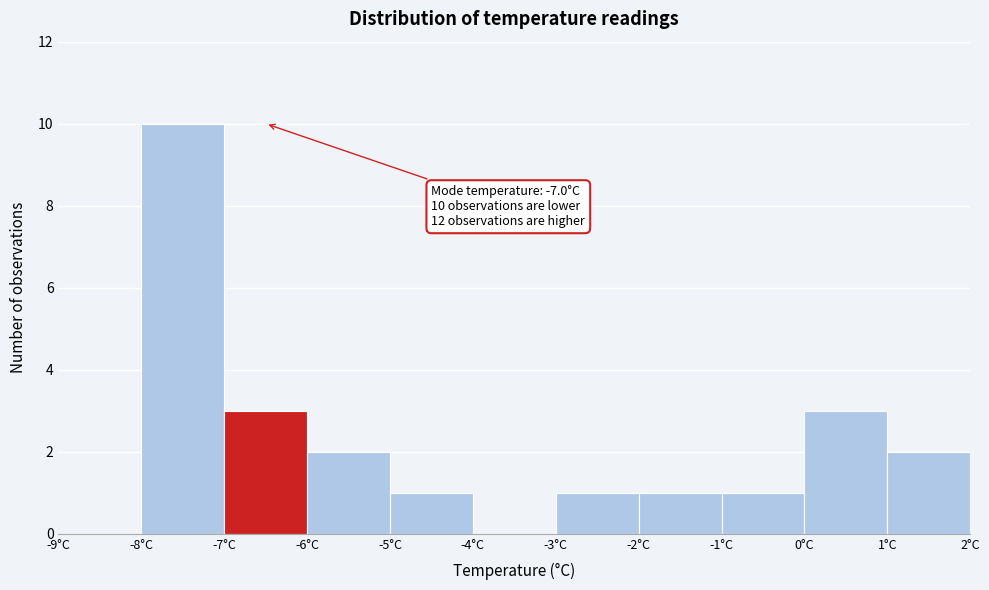

Which range on the x-axis has the tallest bar?

-8 to -7